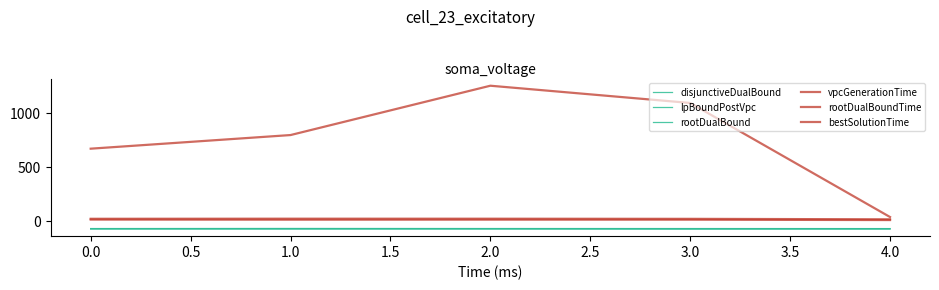

What is the value of the disjunctiveDualBound point at the 2nd from the left?

-75.5